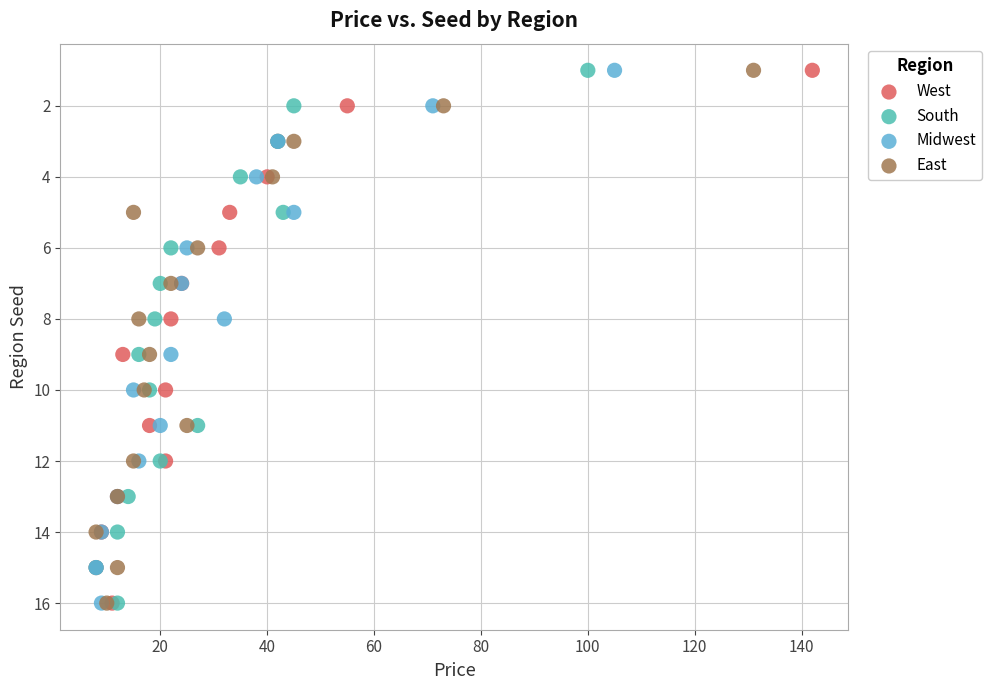

What are all the series names shown in the legend?

West, South, Midwest, East